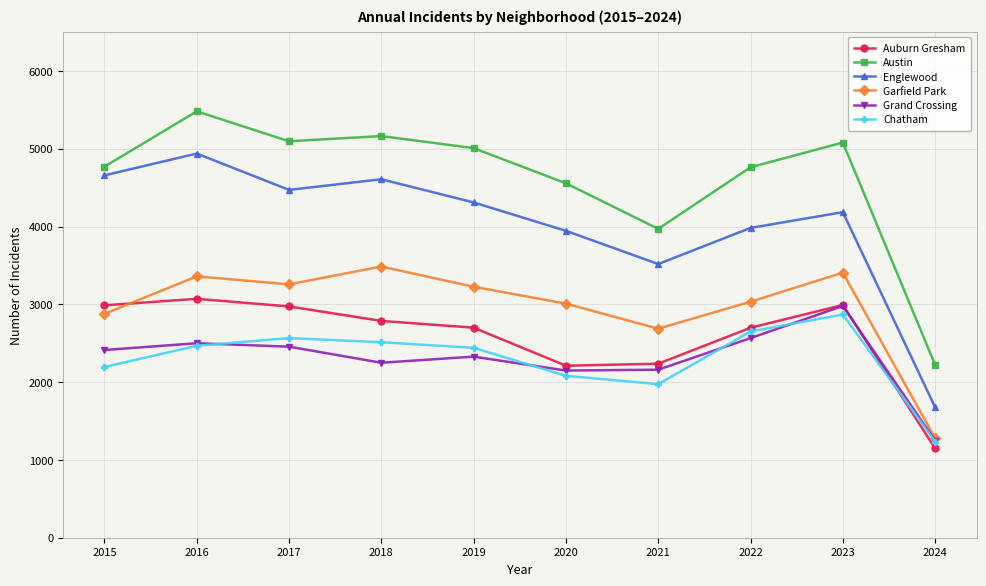

What is the total value across all series at 2018?

20806